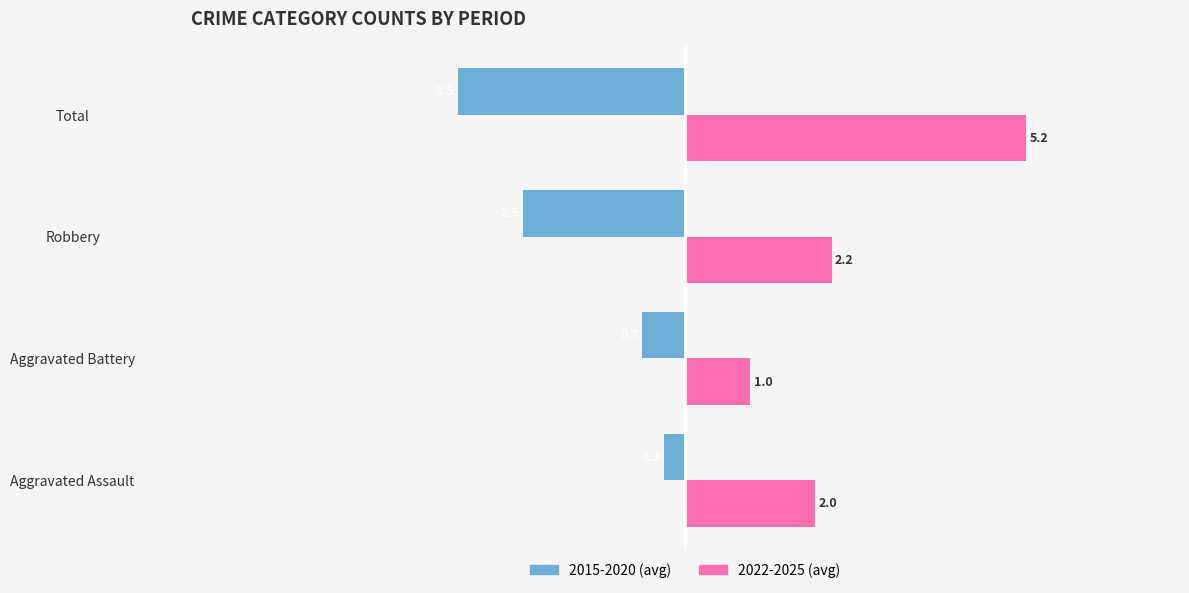

What is the sum of all 2015-2020 (avg) values?

-7.0